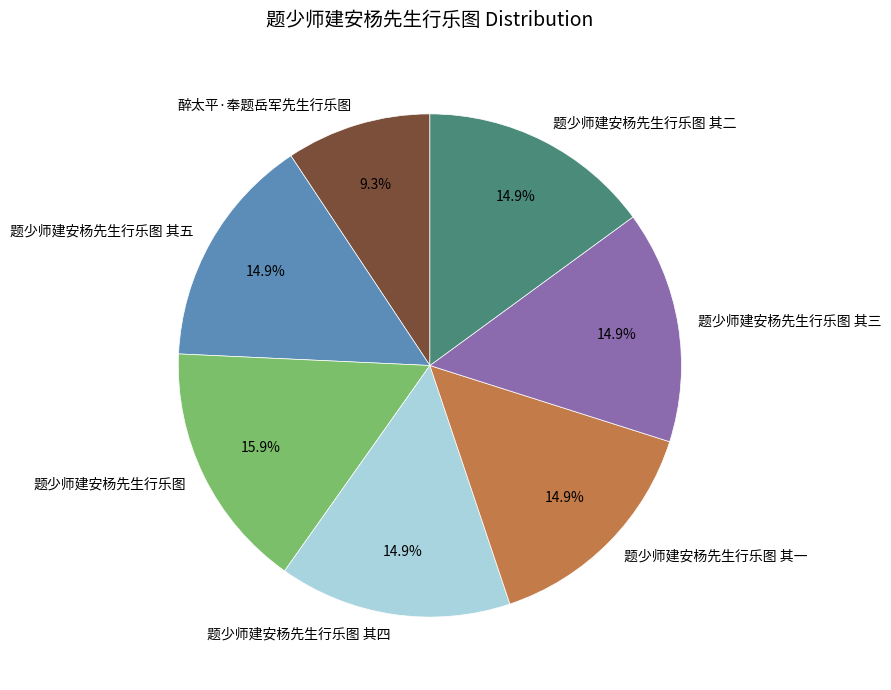

Does 题少师建安杨先生行乐图 其五 account for over 50% of the chart?

No